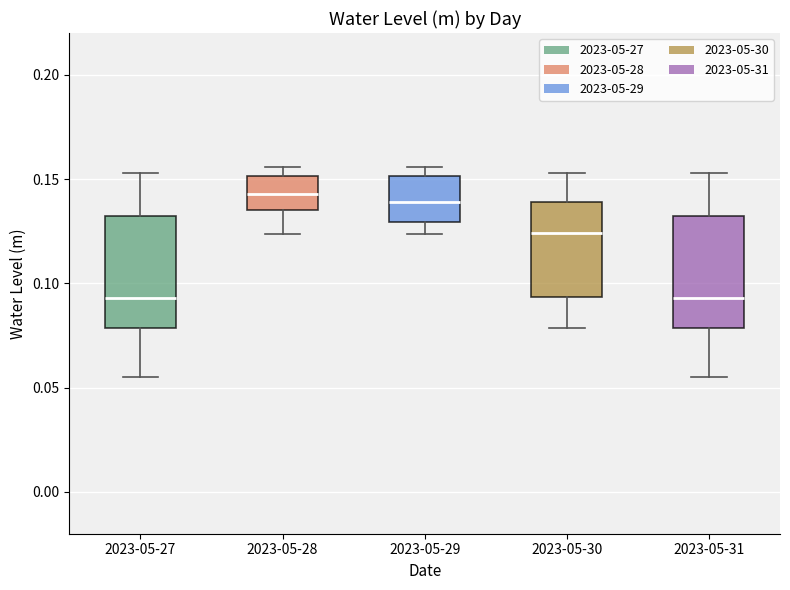

Reading left to right, transcribe this box plot: for each box, give where its median line is, the range the box spans, and where its two whiskers end, as read against the y-axis. The values are not printed on the chart, so give them approximately, as read against the axis.

2023-05-27: median 0.095, box 0.080 to 0.130, whiskers 0.055 to 0.155
2023-05-28: median 0.145, box 0.135 to 0.150, whiskers 0.125 to 0.155
2023-05-29: median 0.140, box 0.130 to 0.150, whiskers 0.125 to 0.155
2023-05-30: median 0.125, box 0.095 to 0.140, whiskers 0.080 to 0.155
2023-05-31: median 0.095, box 0.080 to 0.130, whiskers 0.055 to 0.155